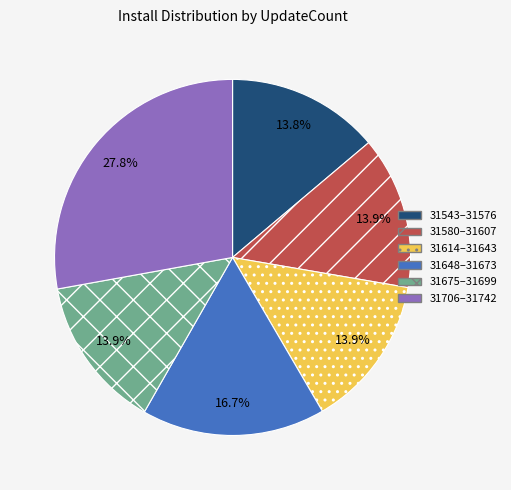

Do 31543–31576 and 31614–31643 together represent more than half of the pie?

No